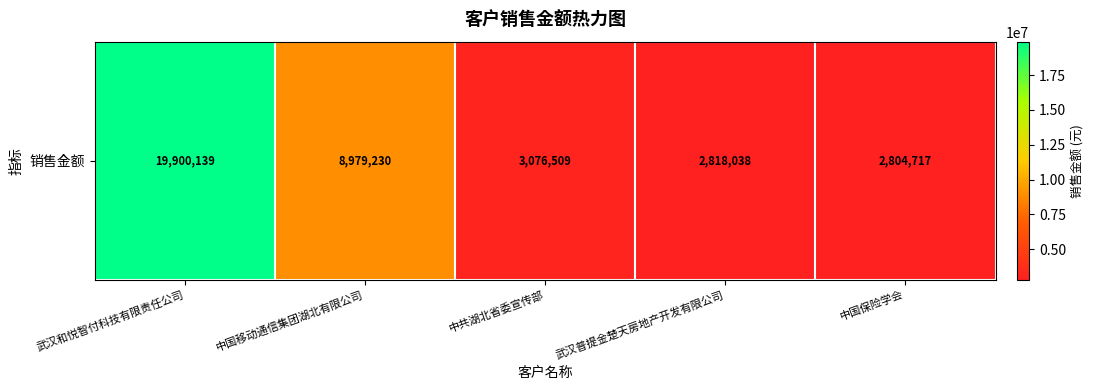

True or false: the data shows 3076509.4 at 中共湖北省委宣传部.

True